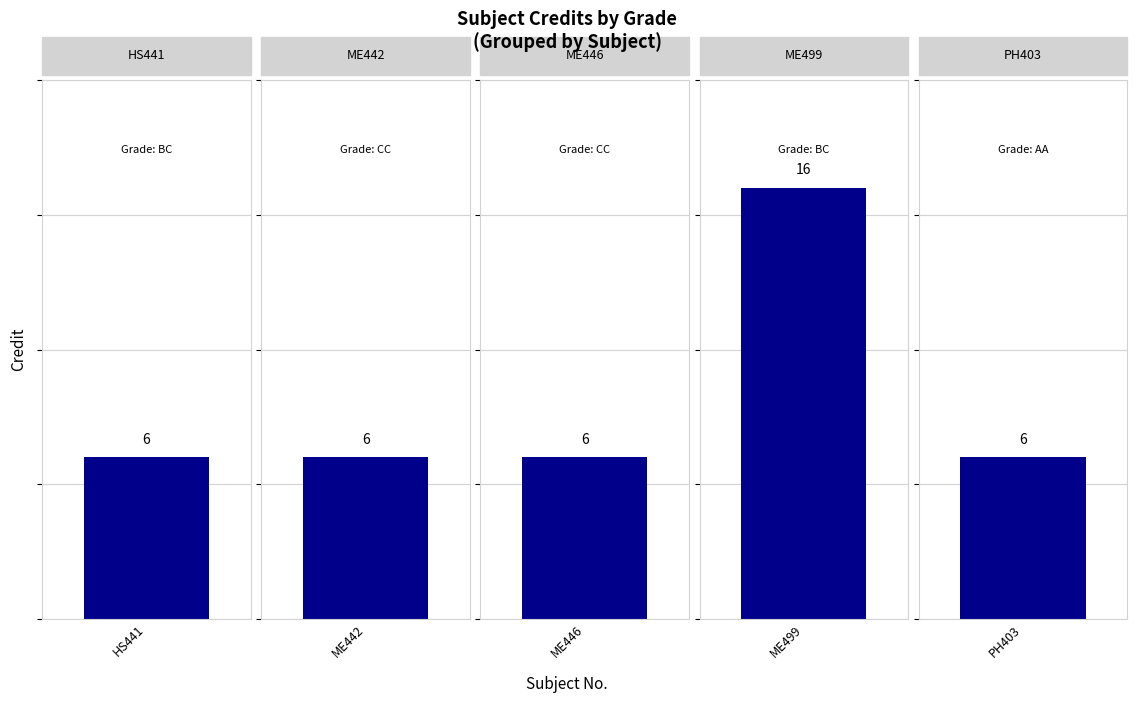

What is the average value of the Credit series?

8